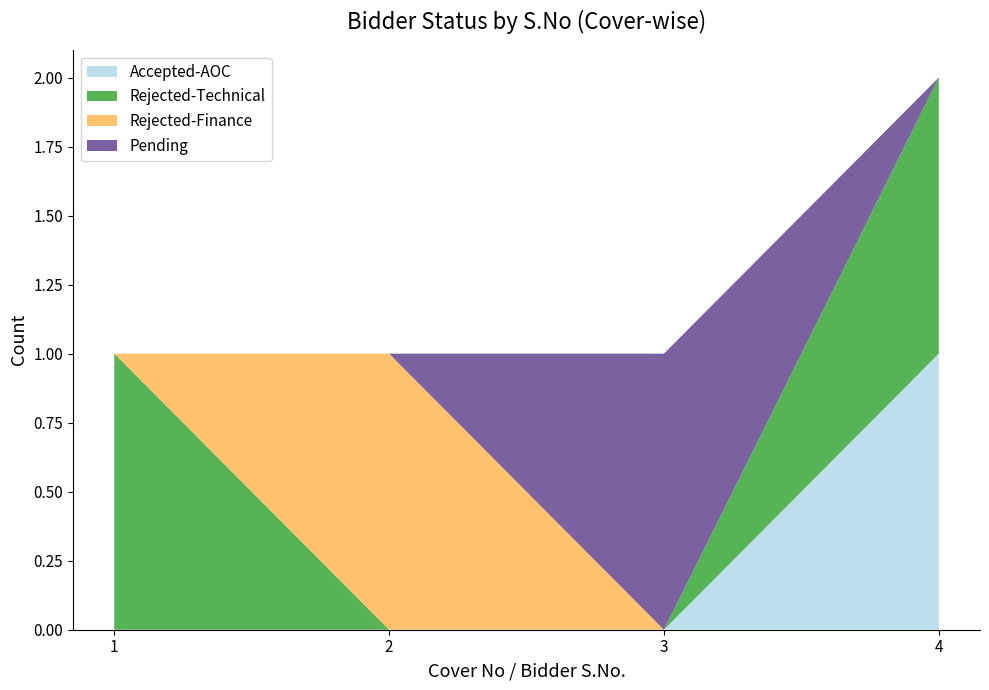

Is it true that Accepted-AOC equals 1 at 4?

True